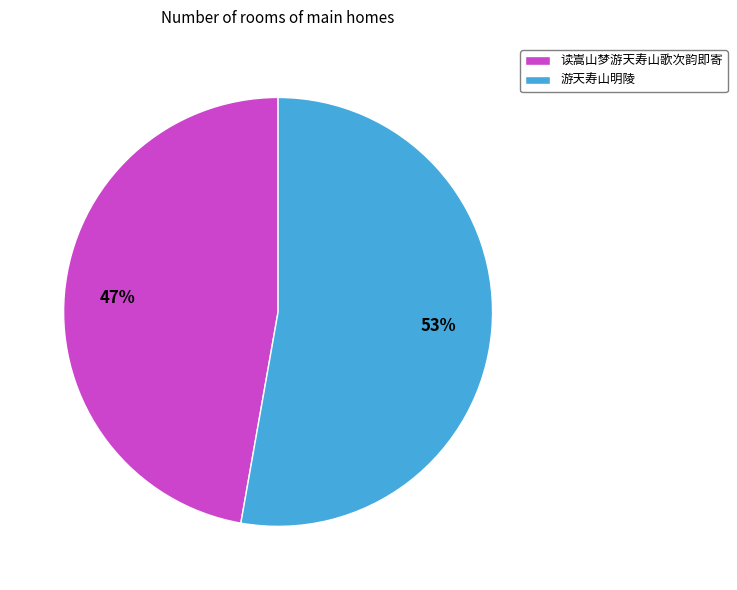

To the nearest percent, what is the average slice percentage?

50%